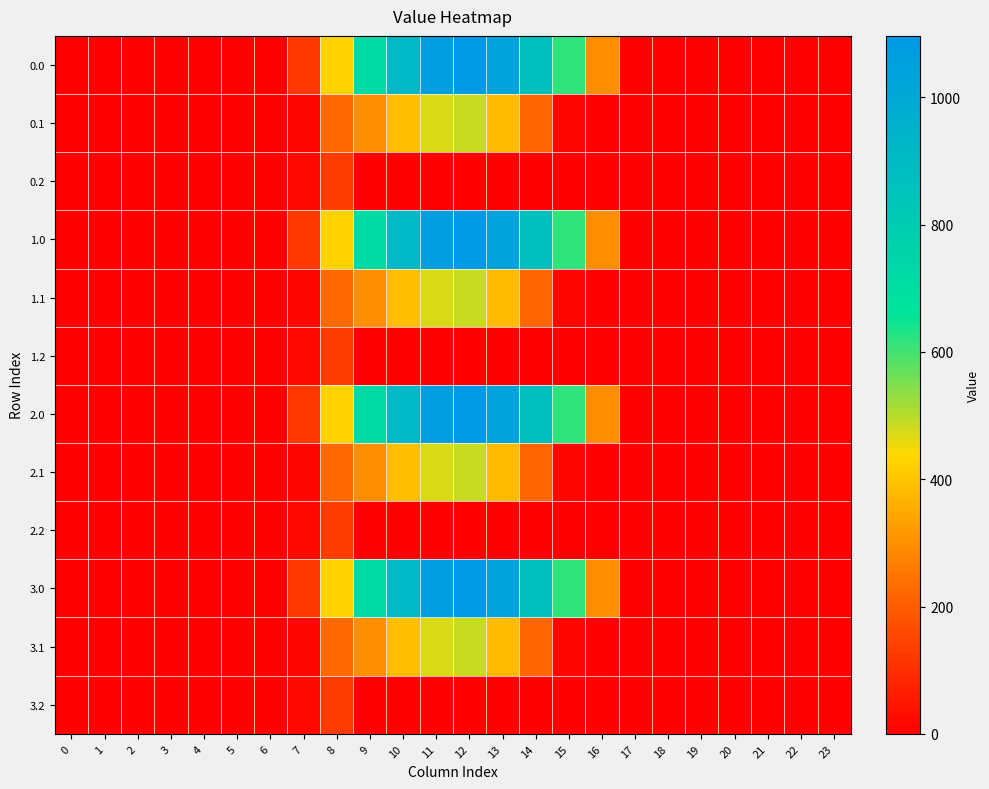

At which category is the sum across all series the highest?

12